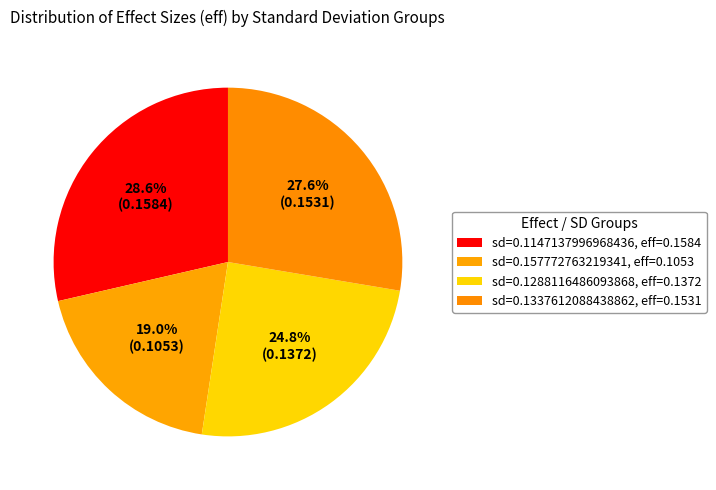

How many segments does this pie chart have?

4